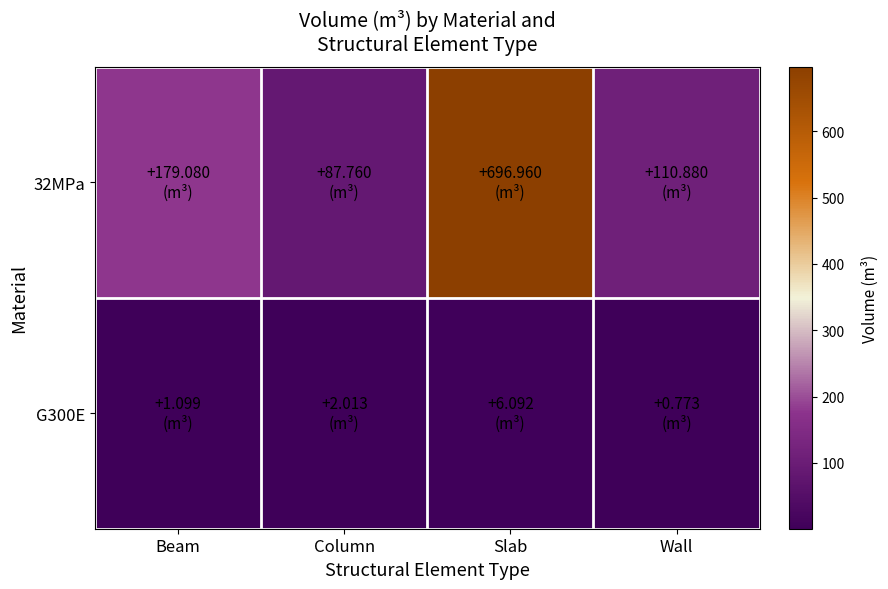

At which category is the sum across all series the highest?

Slab